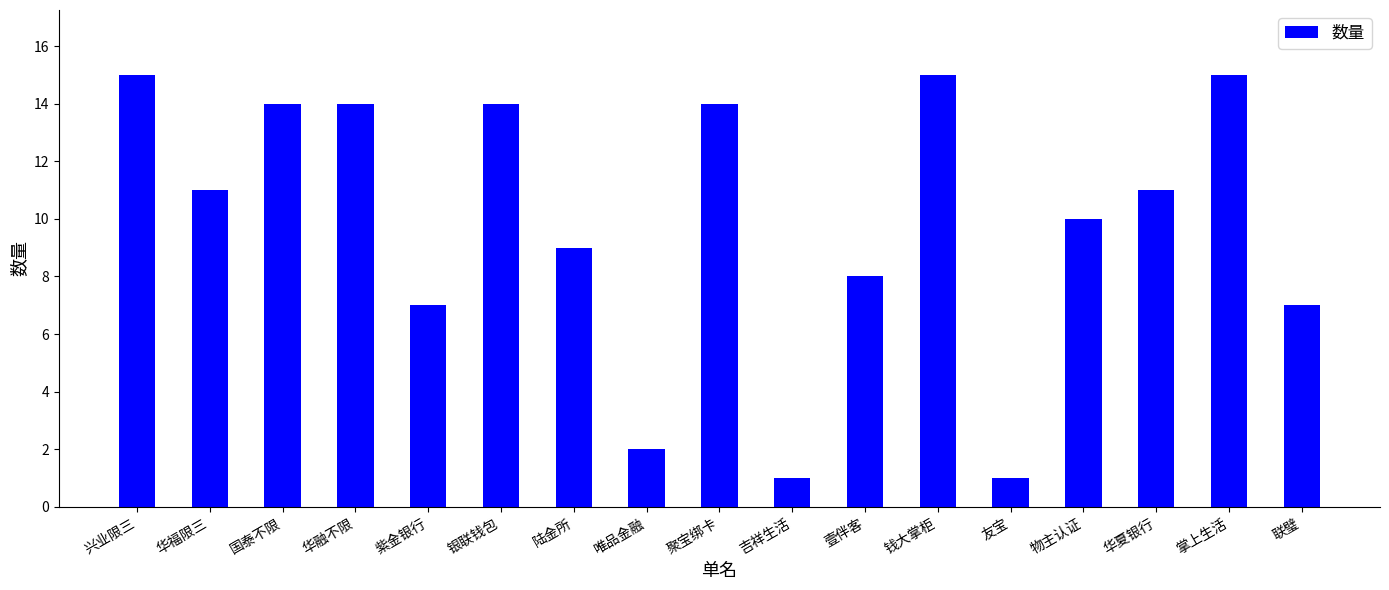

What is the difference between the maximum and minimum values?

14